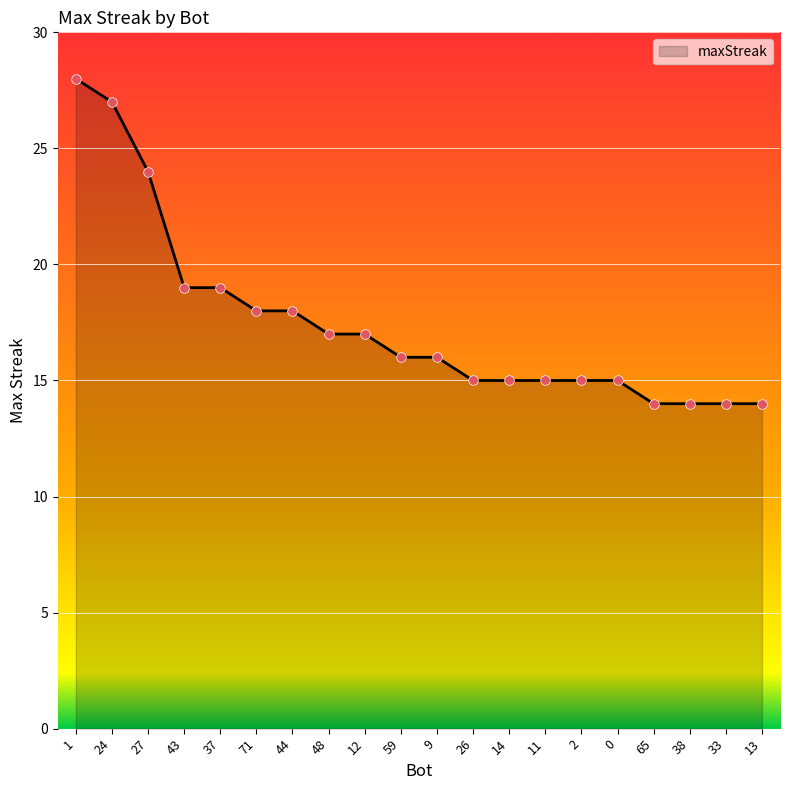

What is the change in value from 1 to 14?

-13